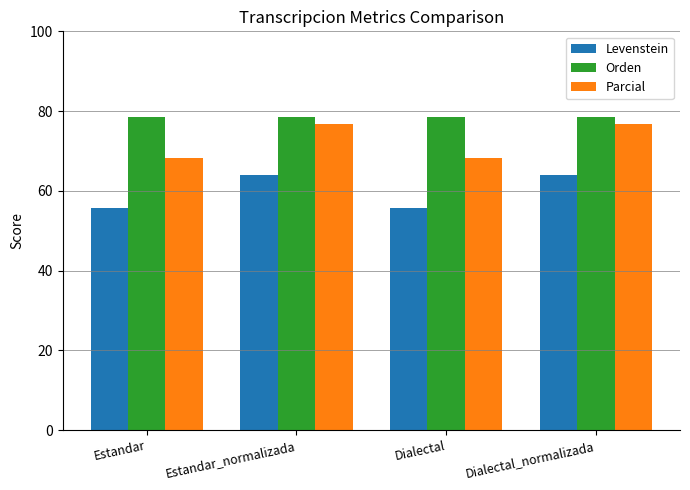

What is the total value across all series at Dialectal_normalizada?

219.5